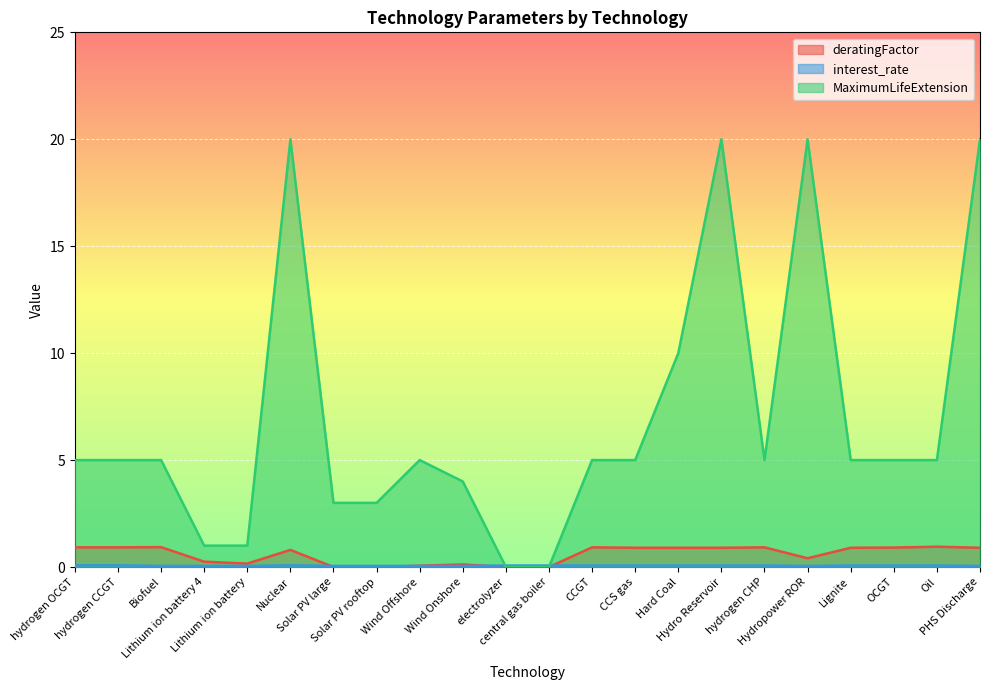

At which label is interest_rate closest to 0?

Biofuel